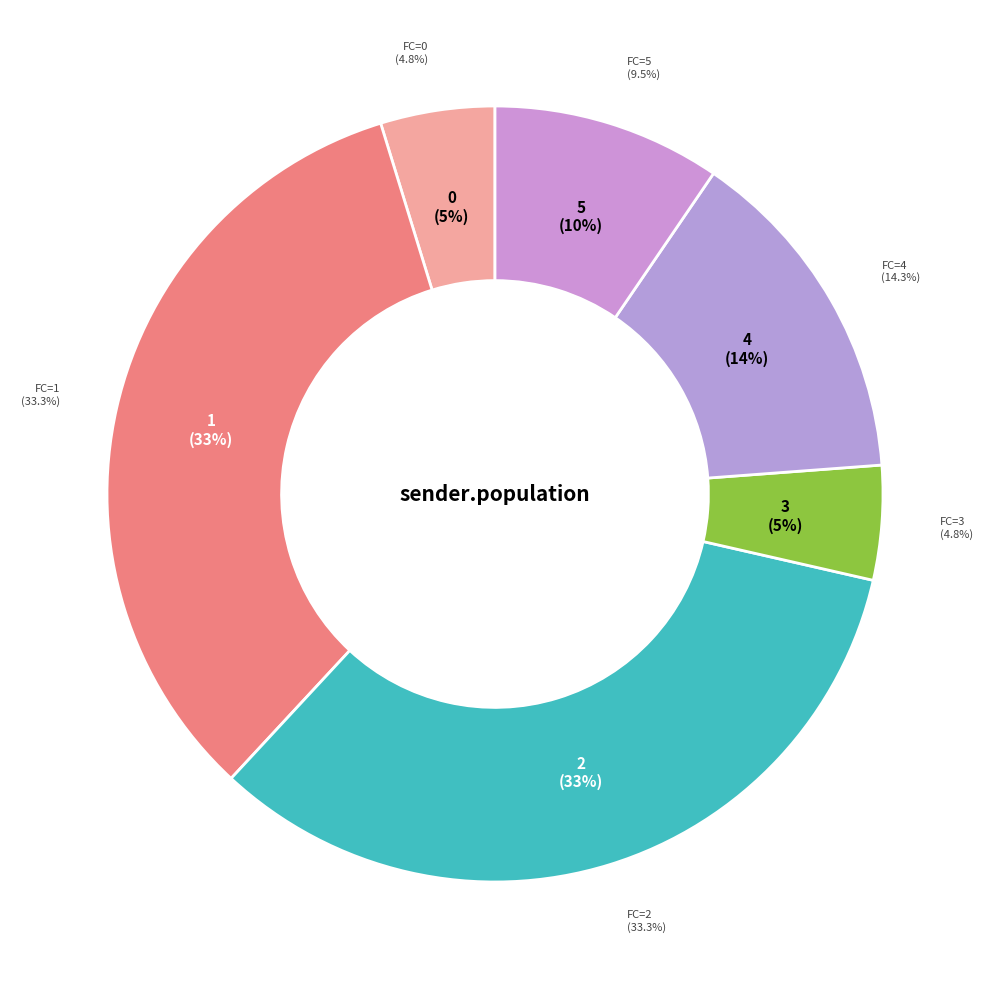

Is it true that 5 is 15% of the pie?

False